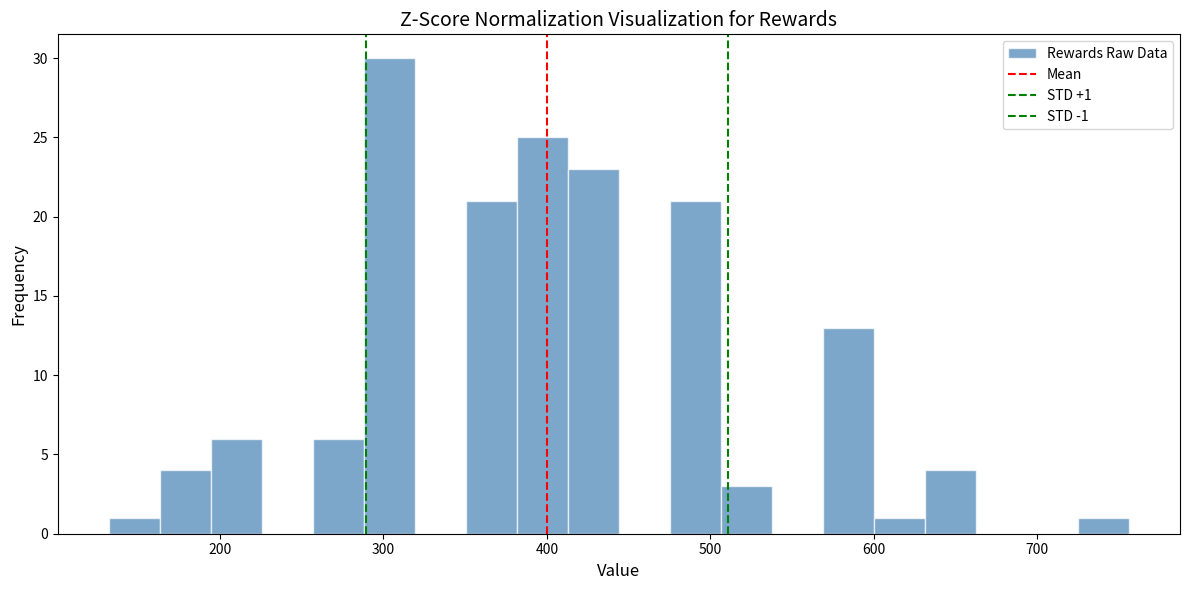

Read against the x-axis, roughly where is the centre of the tallest bar?

300